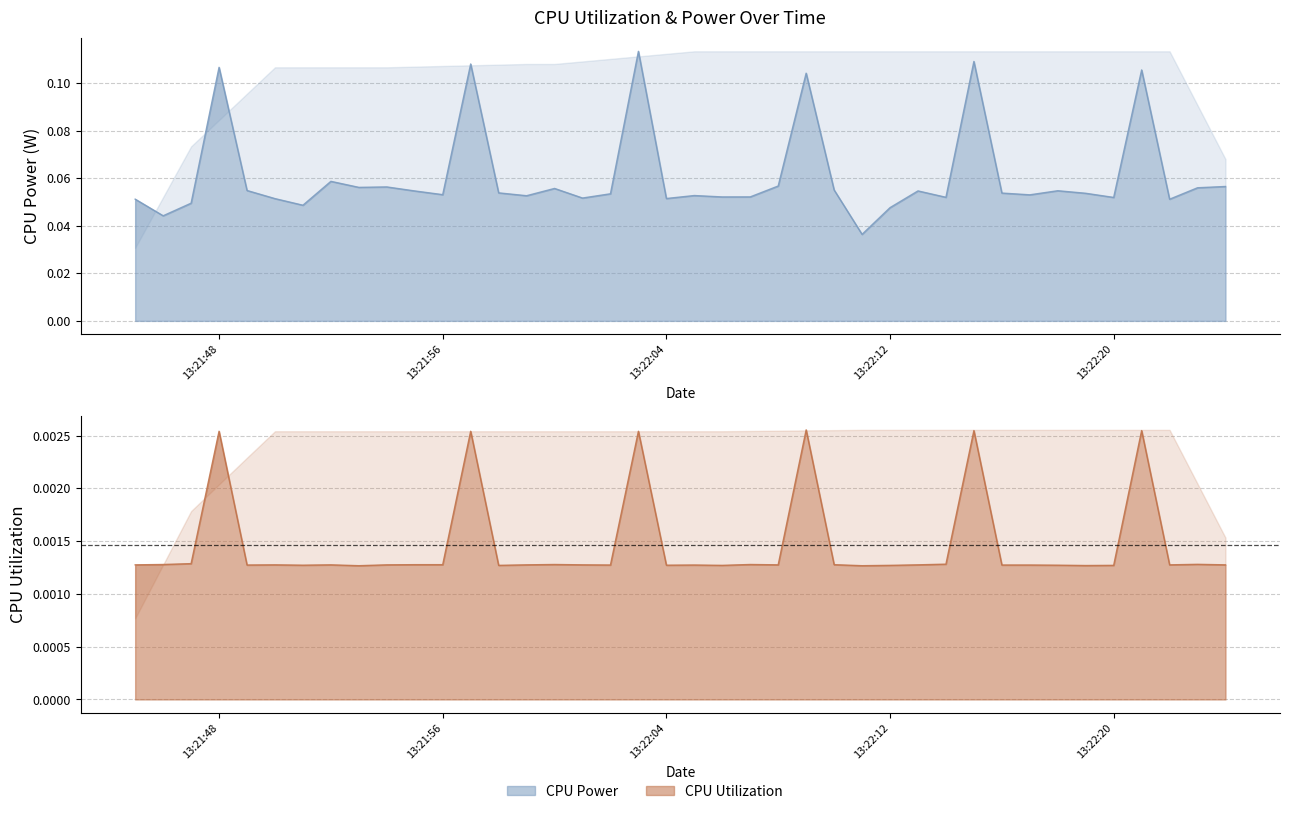

What is the sum of the CPU Power values at 2025-03-26 13:21:53 and 2025-03-26 13:21:58?

0.1